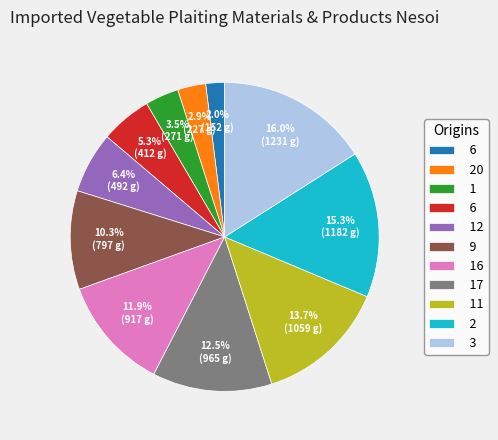

Does any single category account for the majority?

No